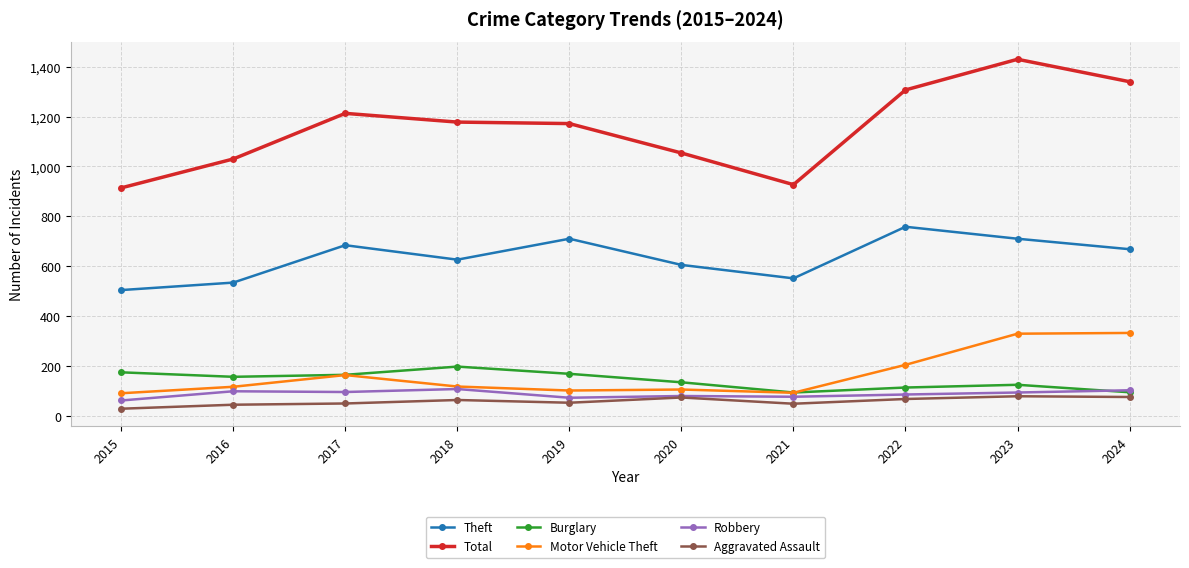

The value of Burglary at 2015 is 174. True or false?

True